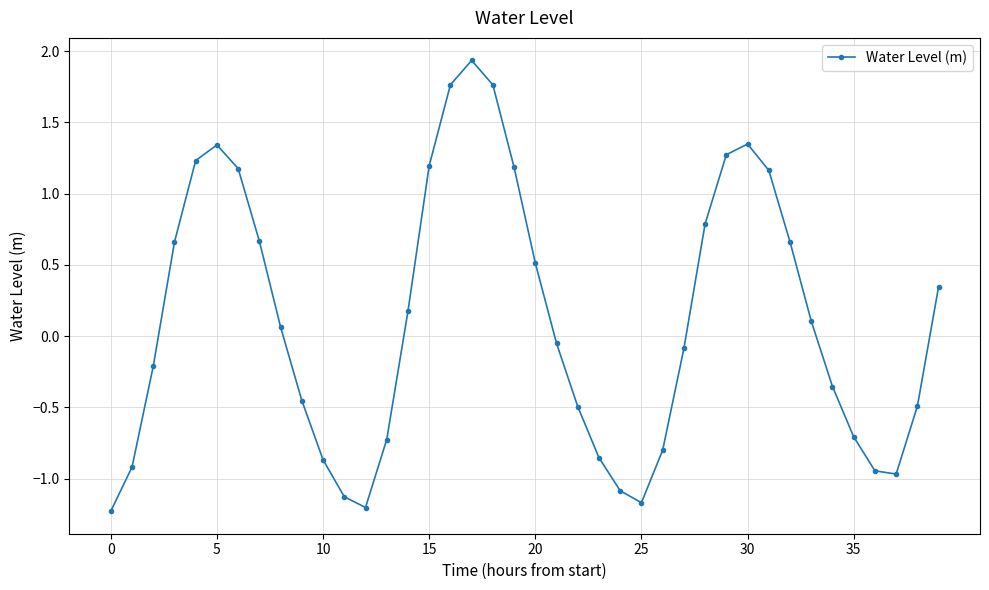

What is the sum of all values?

4.6